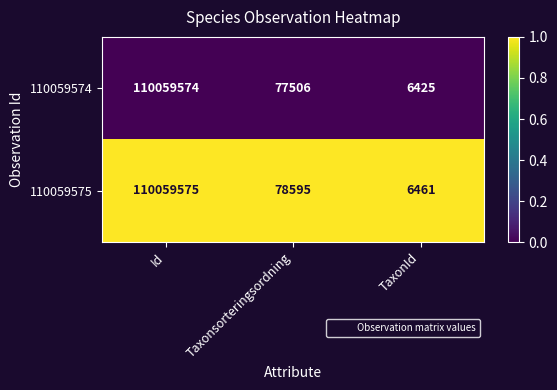

What is the total value across all series at TaxonId?

12886